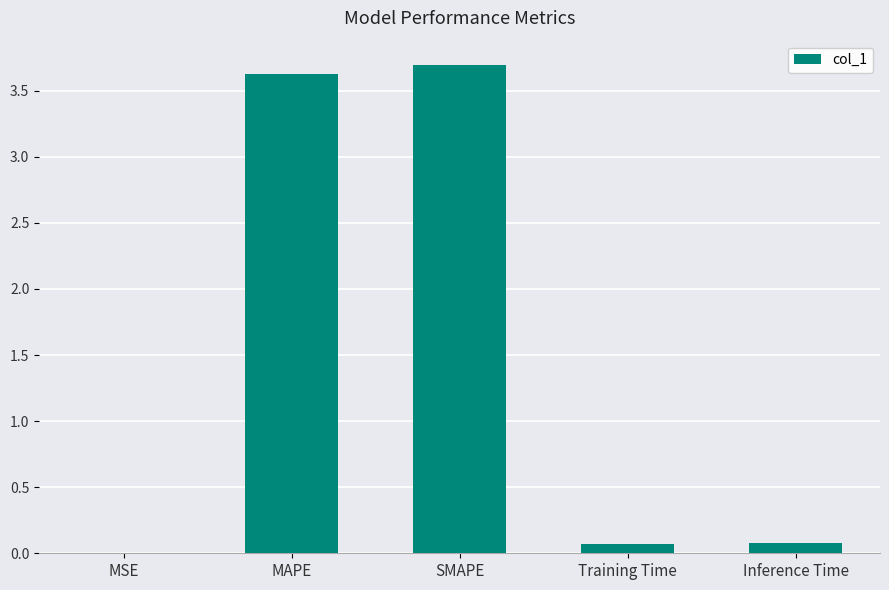

Is it true that the value at MSE is 0.0?

True